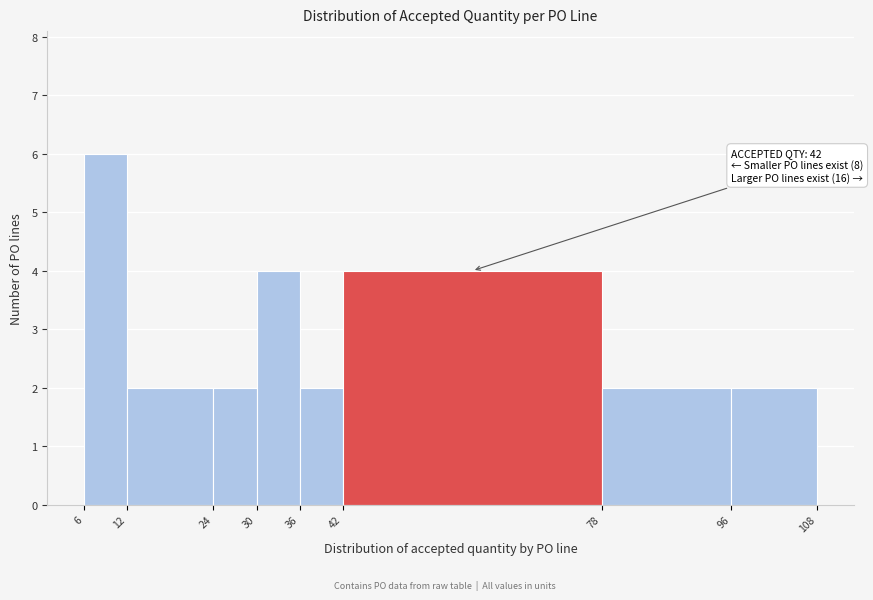

Over which range of the x-axis is the bar tallest?

6 to 12